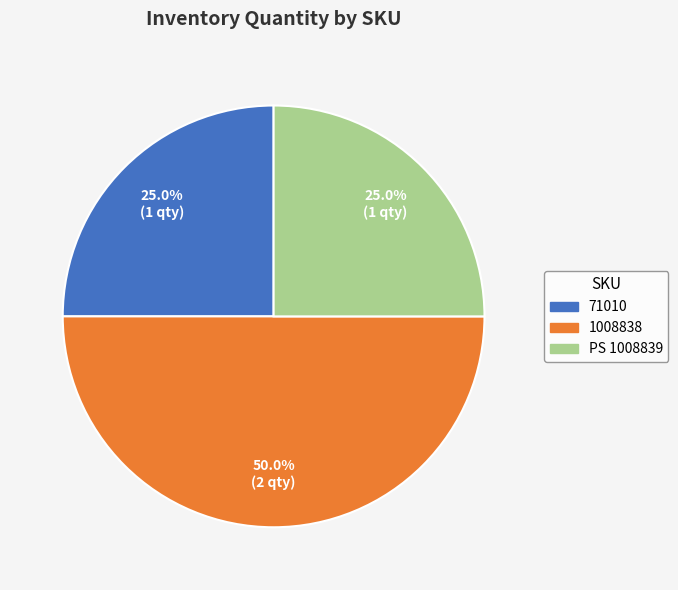

Is 71010 the majority of the pie?

No